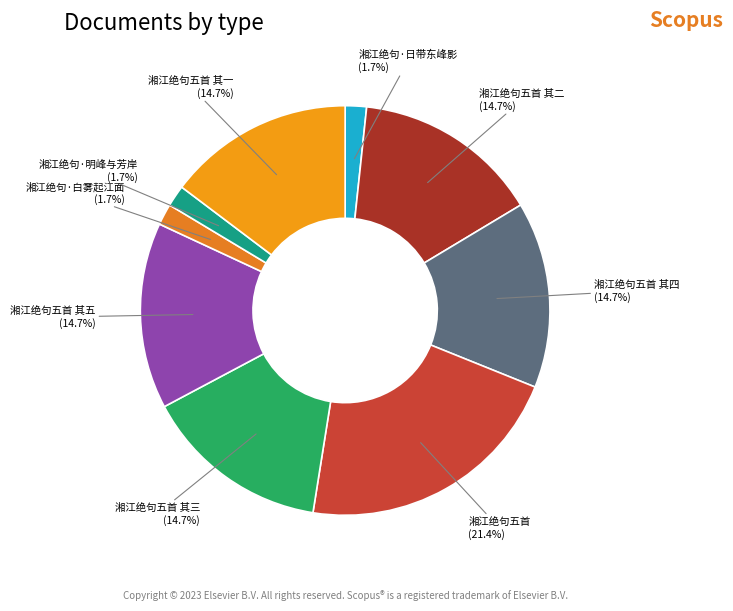

What is the largest slice in the pie chart?

湘江绝句五首